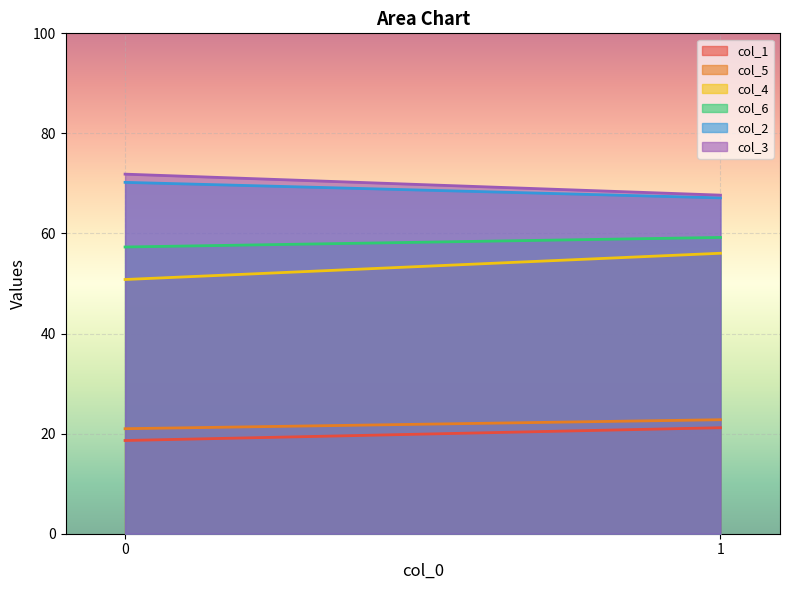

What is the total value across all series at 1?

294.0